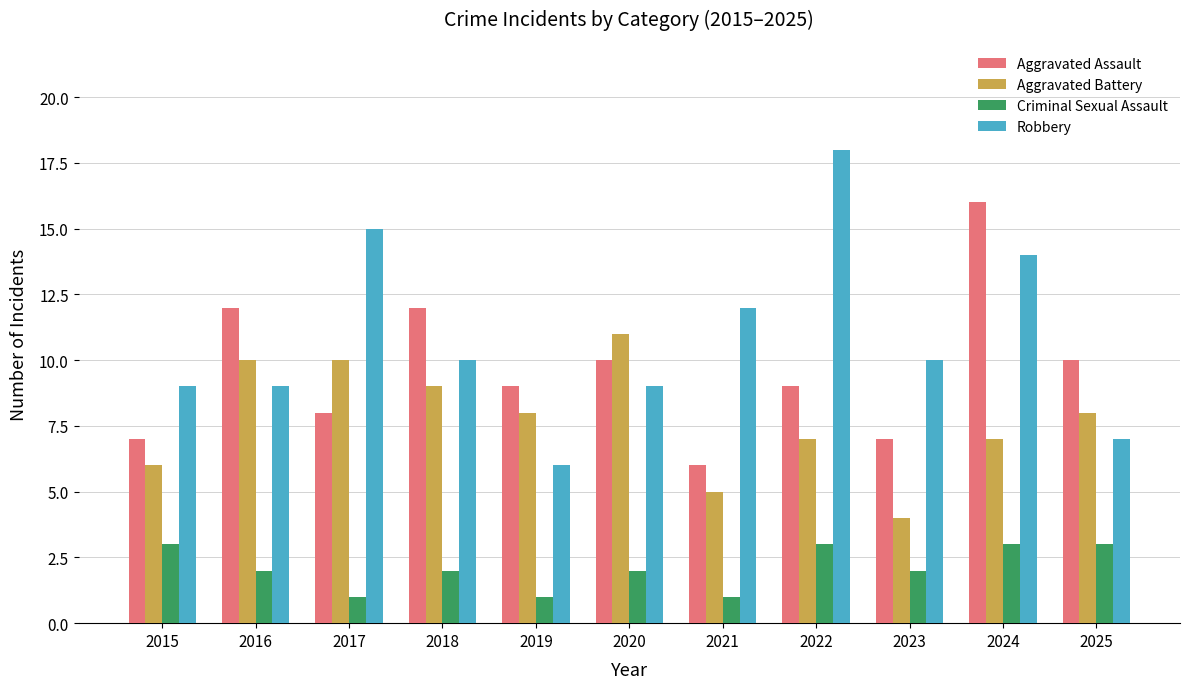

Which series has the largest range (max minus min)?

Robbery